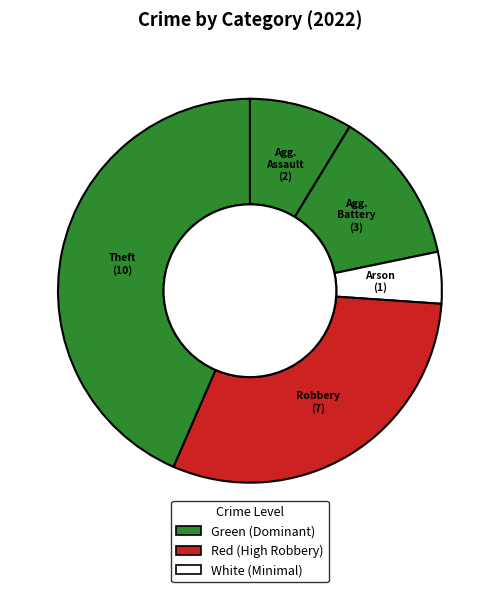

How many segments does this pie chart have?

5